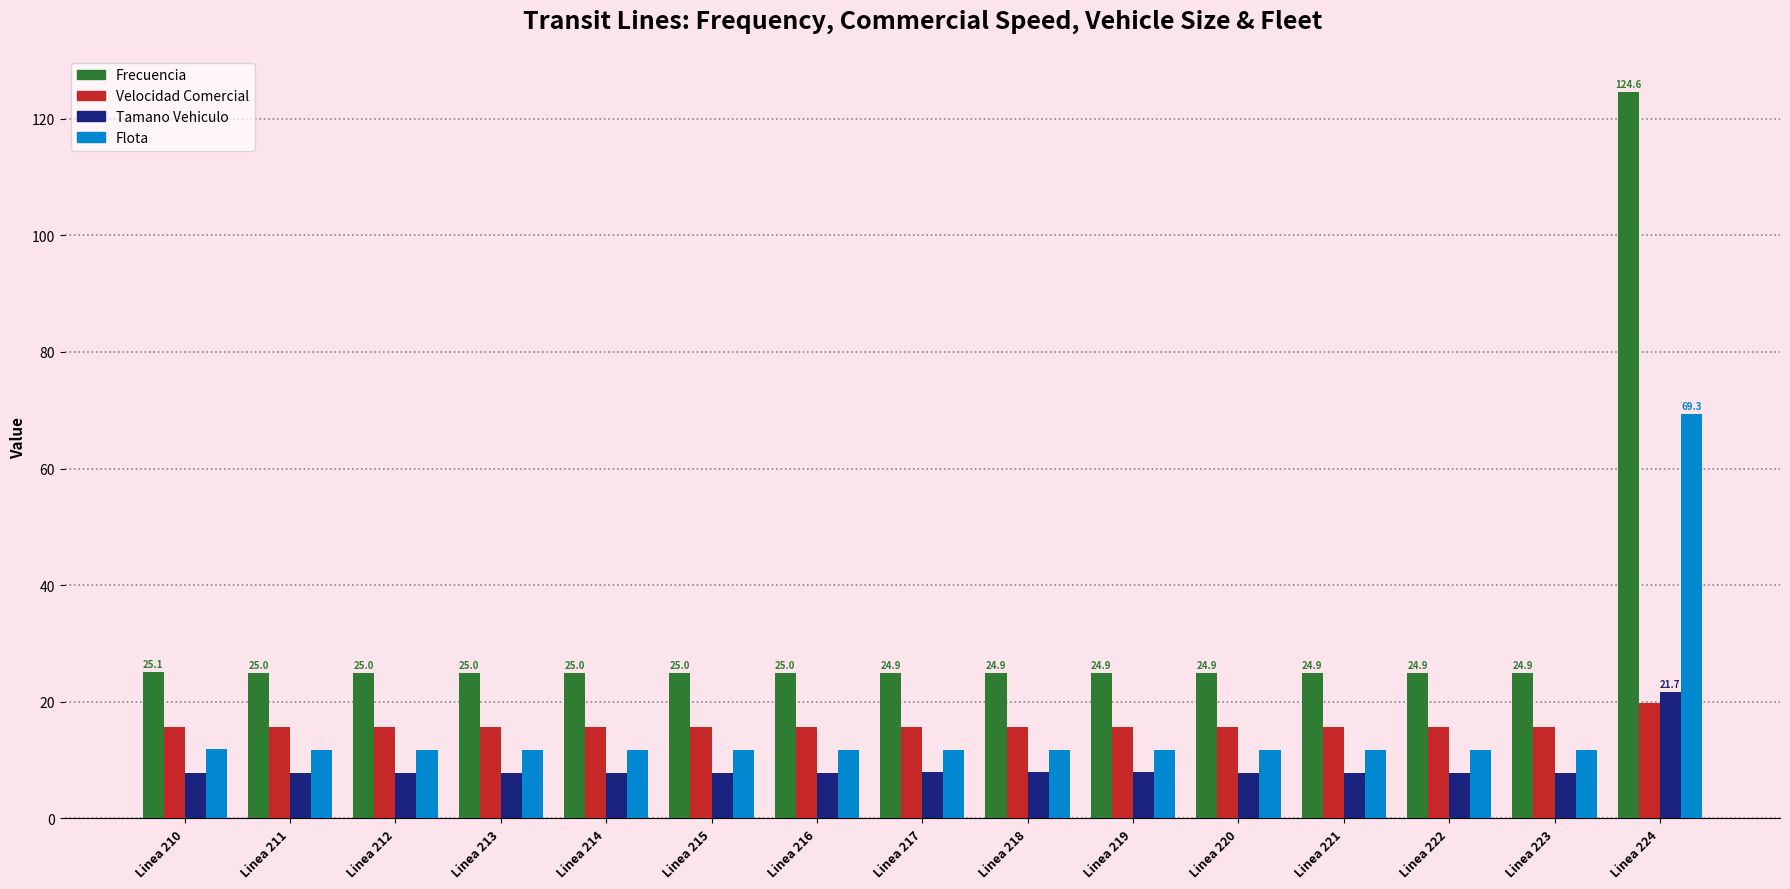

Between Linea 220 and Linea 224, which series saw the biggest shift?

Frecuencia